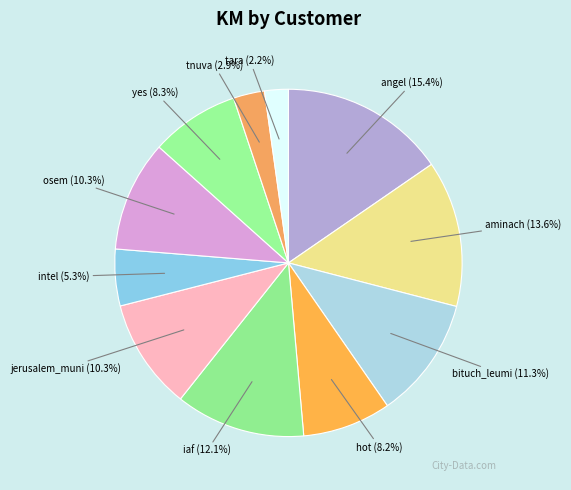

How many segments does this pie chart have?

11